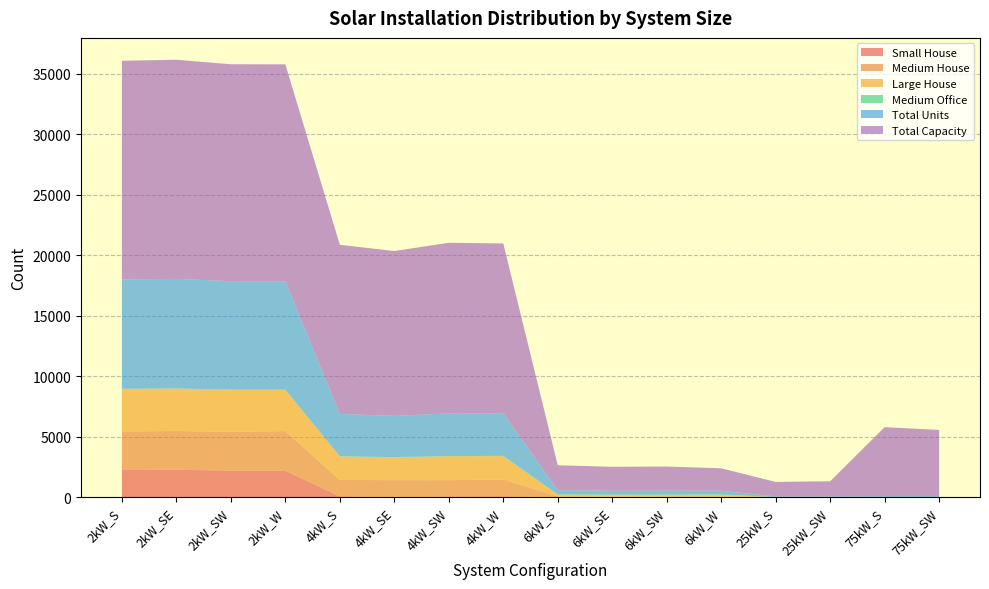

How many values in the Large House series are below 1870?

8